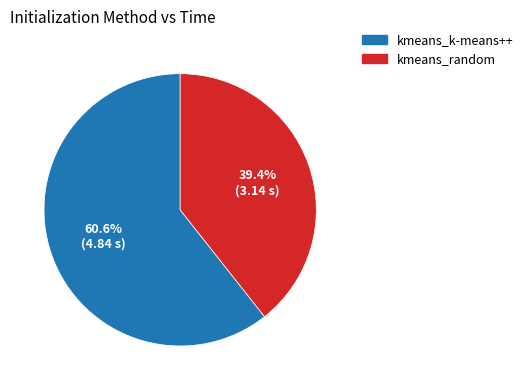

To the nearest percent, what is the average slice percentage?

50%